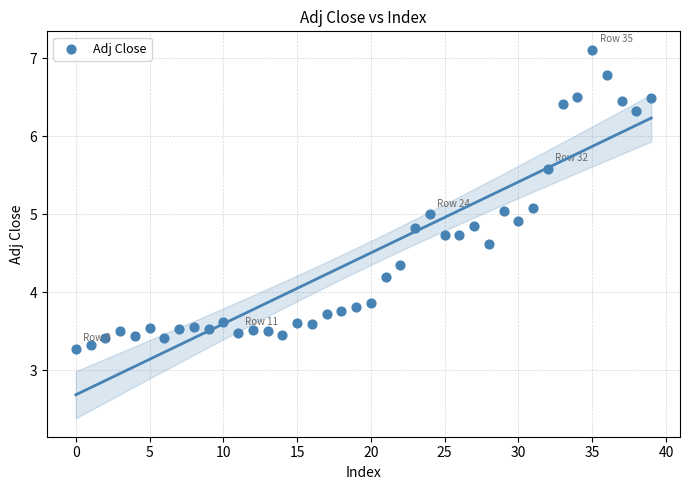

What is the range of Y values (max minus min)?

3.8